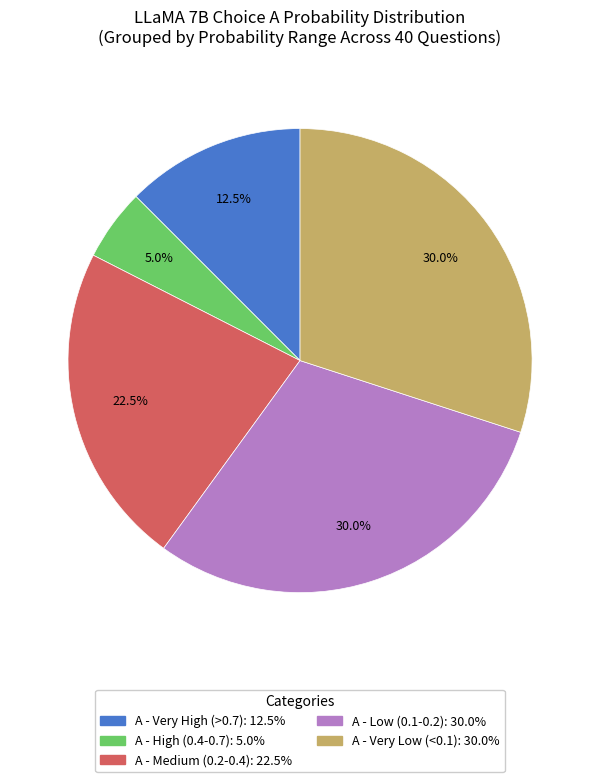

To the nearest percent, what is the average slice percentage?

20%